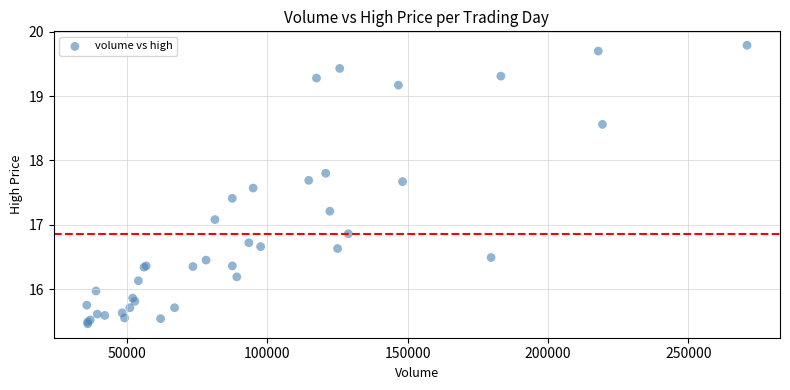

What Y value in the scatter plot is closest to 17?

17.1